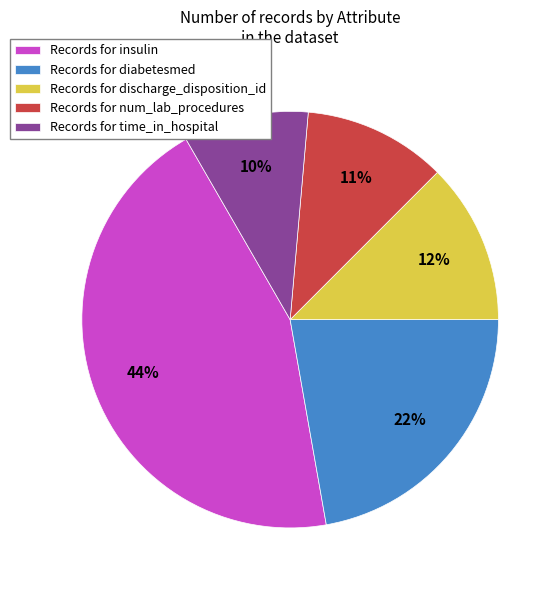

Is the sum of Records for time_in_hospital and Records for discharge_disposition_id greater than half?

No